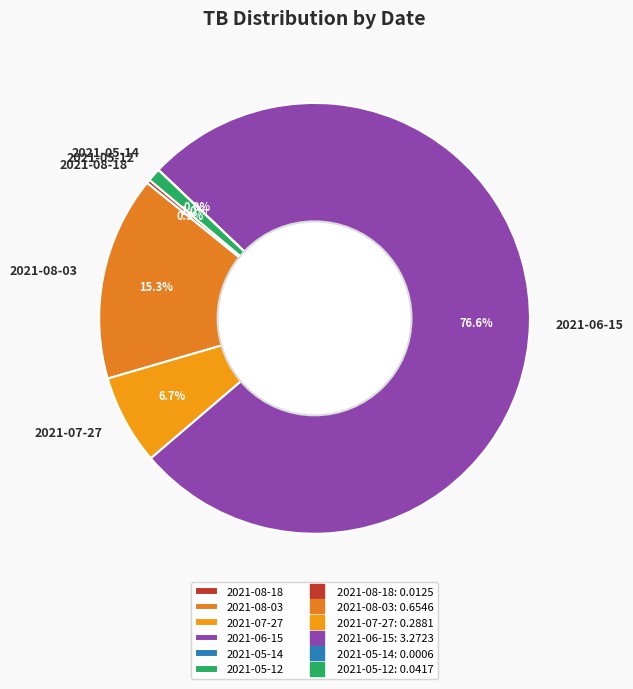

Between 2021-07-27 and 2021-08-18, which is larger?

2021-07-27